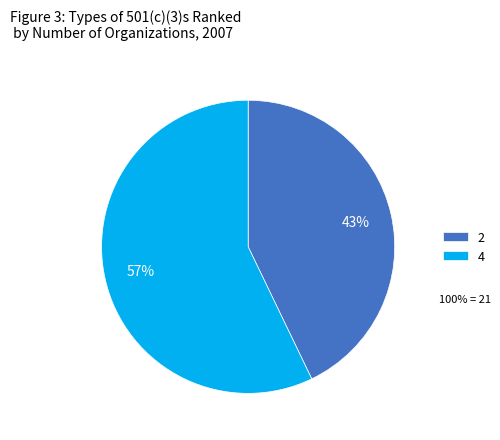

How many segments does this pie chart have?

2